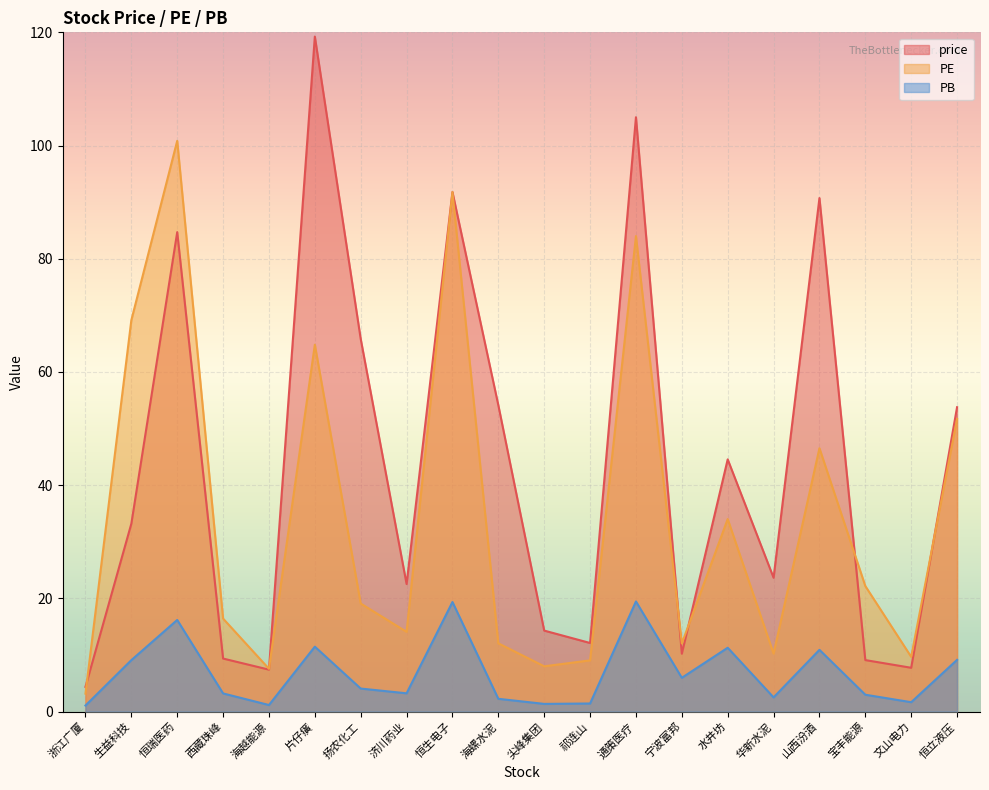

Is it true that PB equals 7.5 at 山西汾酒?

False